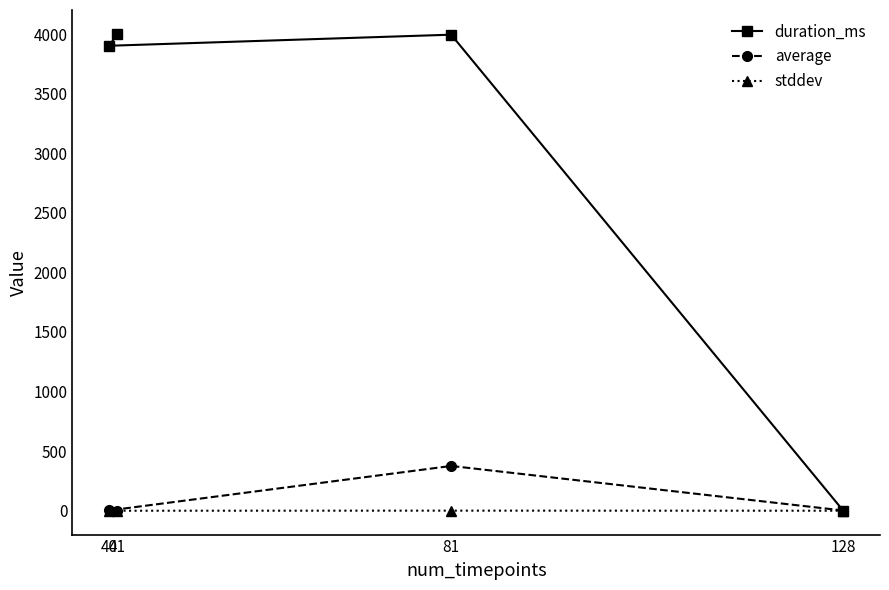

True or false: stddev has more than 0 interior local peaks.

True